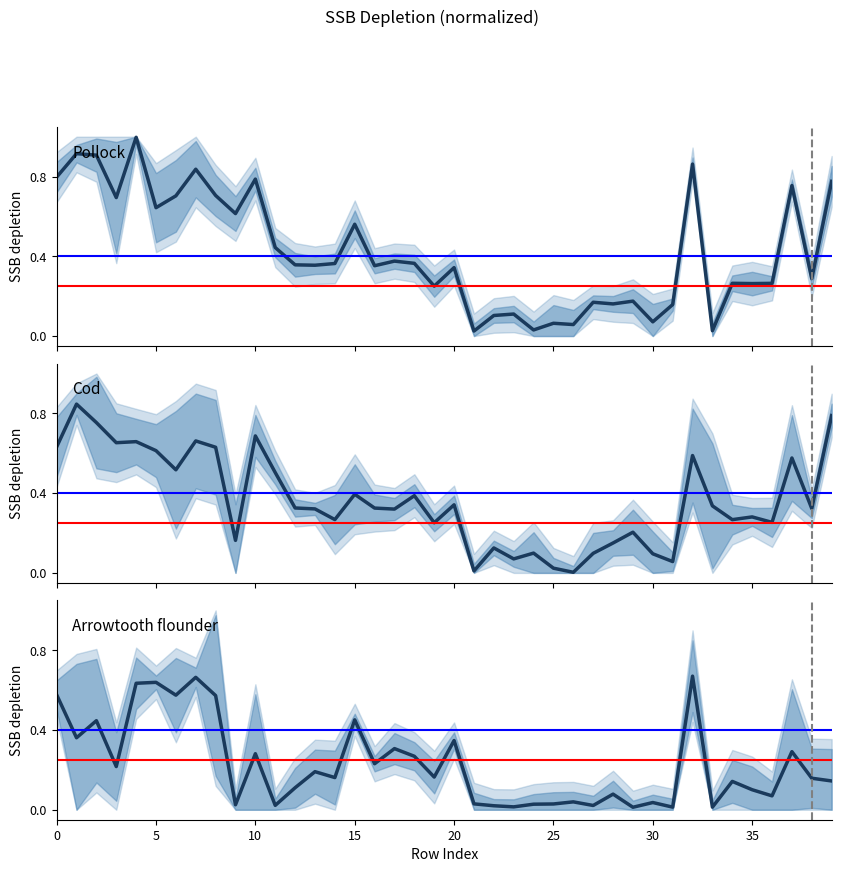

Which category has the lowest value in the Arrowtooth flounder series?

29